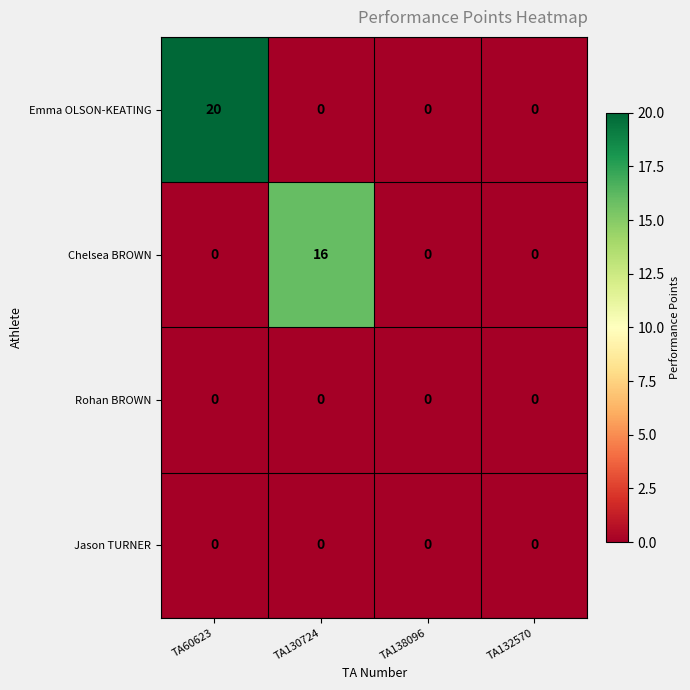

What is the average value of the Chelsea BROWN series?

4